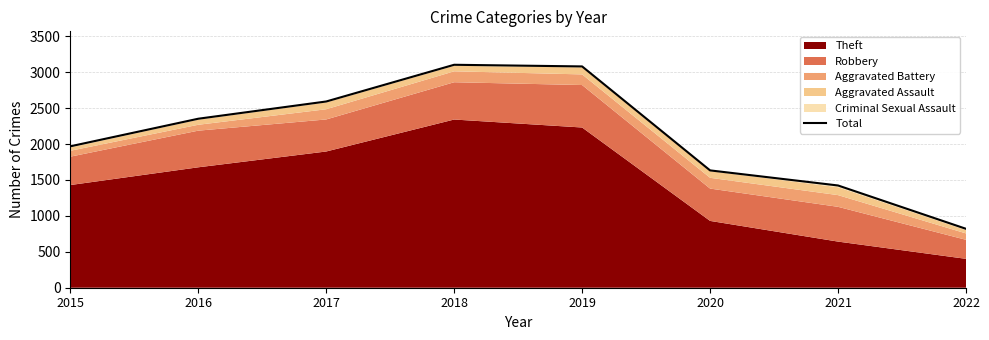

Reading right to left, list all the values displayed in this chart.

820	1423	1633	3080	3103	2592	2352	1968